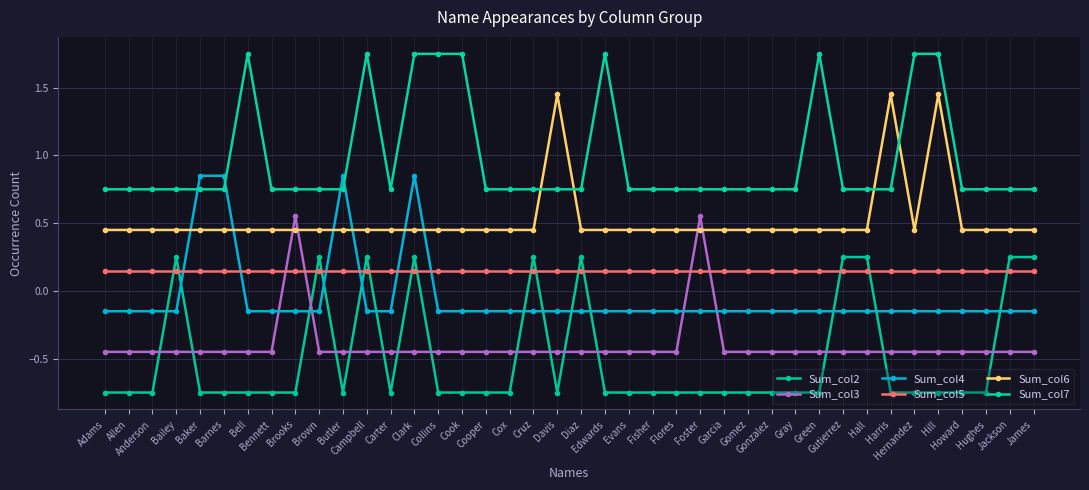

Which series changed the most between Brooks and Harris?

Sum_col3